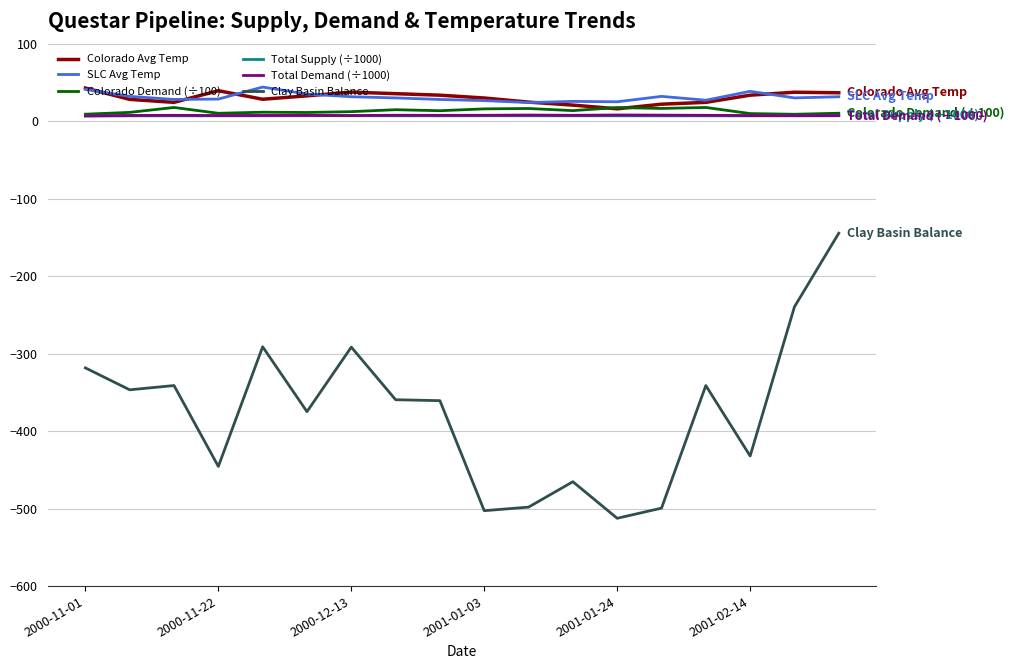

True or false: Total Demand (÷1000) and SLC Avg Temp cross at least once.

False